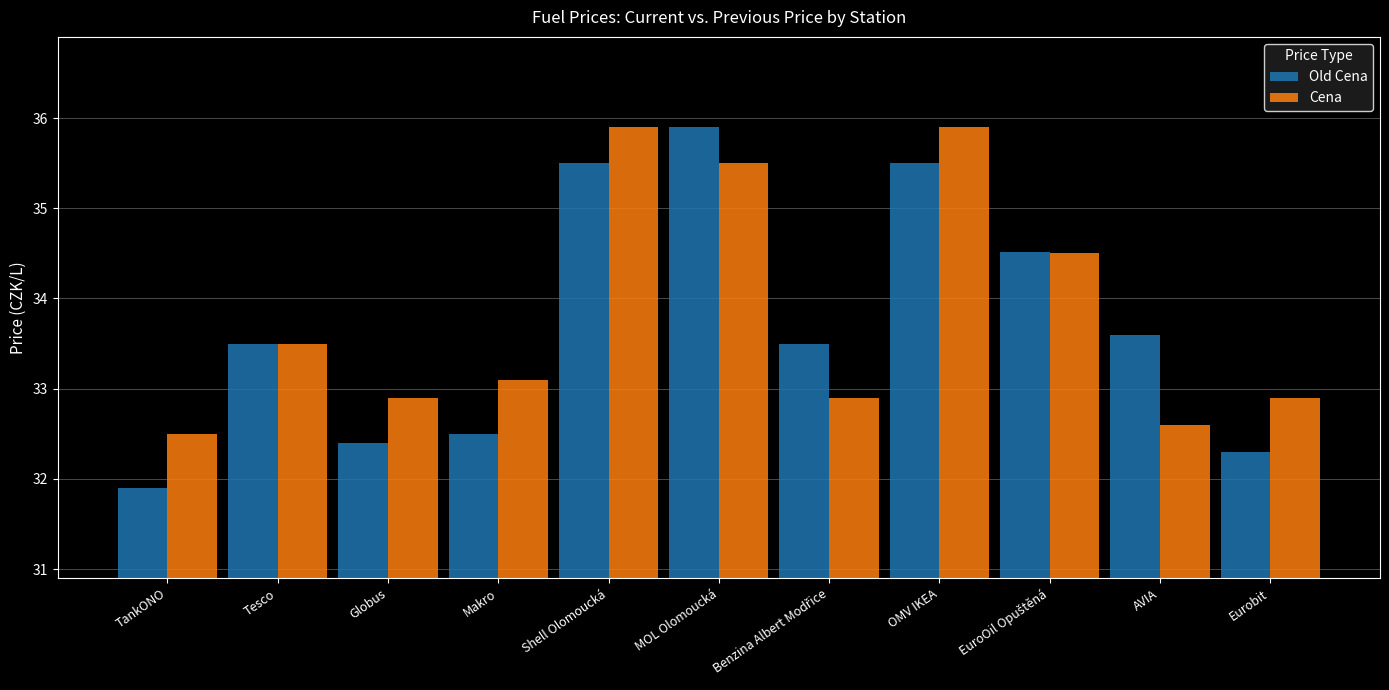

What is the minimum value shown in the chart?

31.9